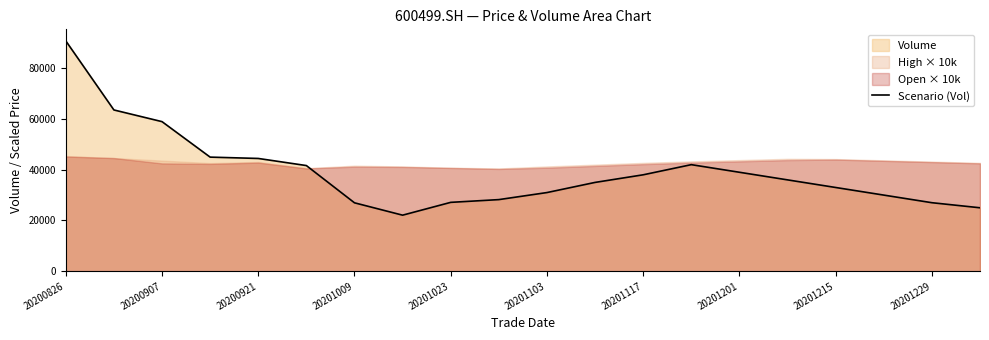

How many interior local peaks (higher than both neighbors) does the data have?

1